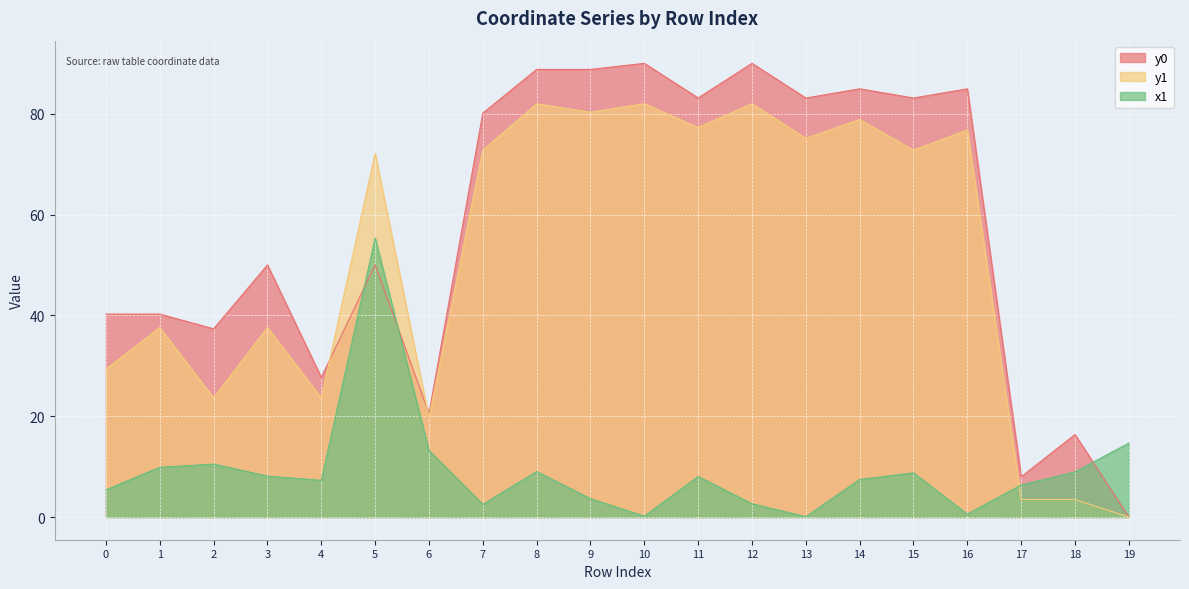

At which category does y0 reach its first local peak?

3